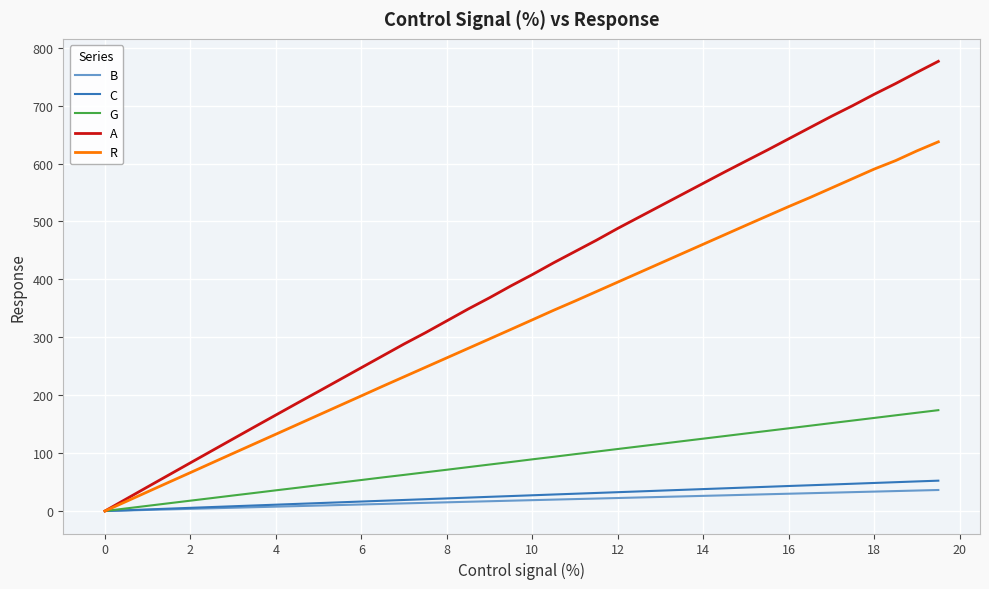

What is the greatest value displayed?

776.5